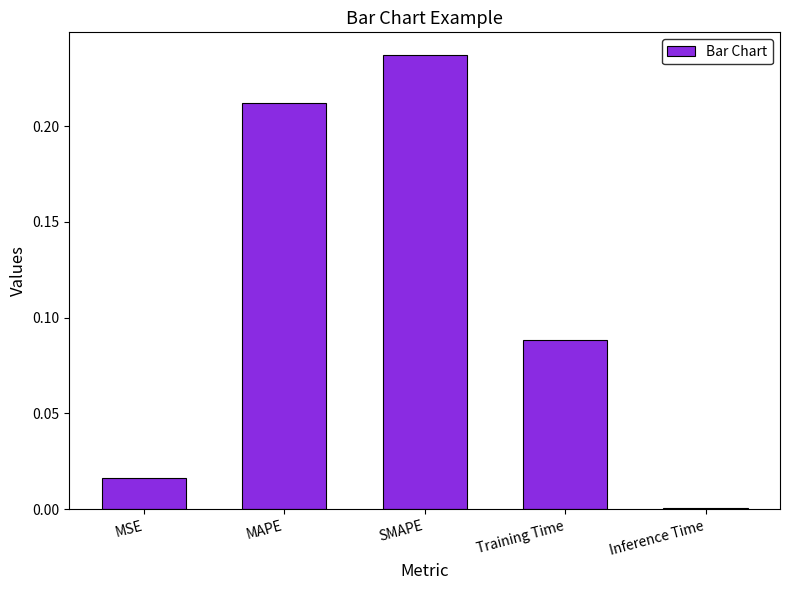

What is the sum of the values at SMAPE and MAPE?

0.4